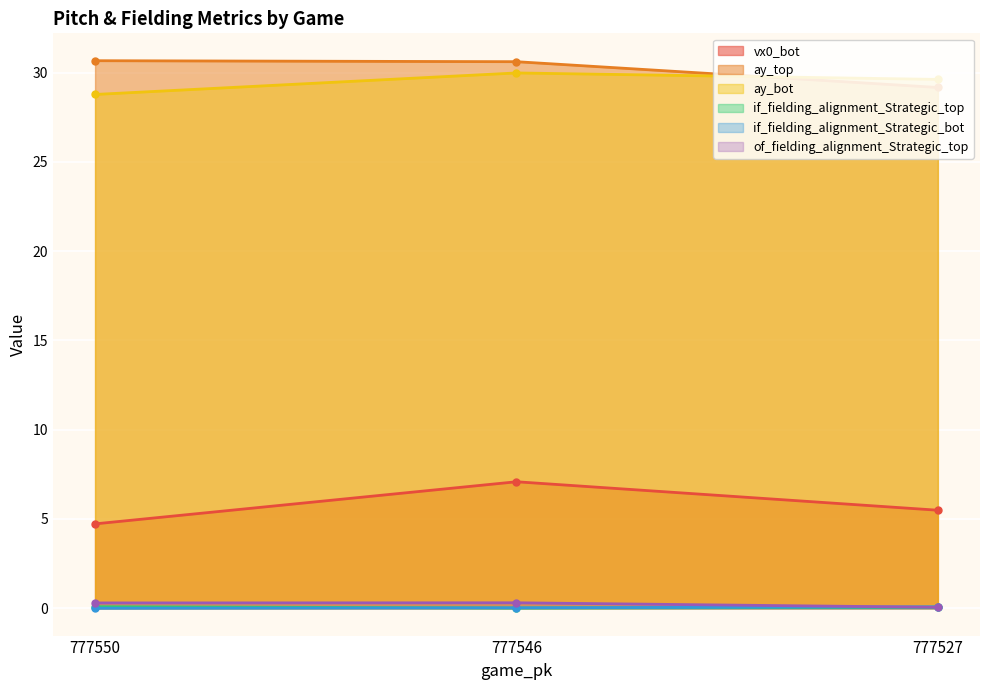

Which series has the widest spread of values?

vx0_bot